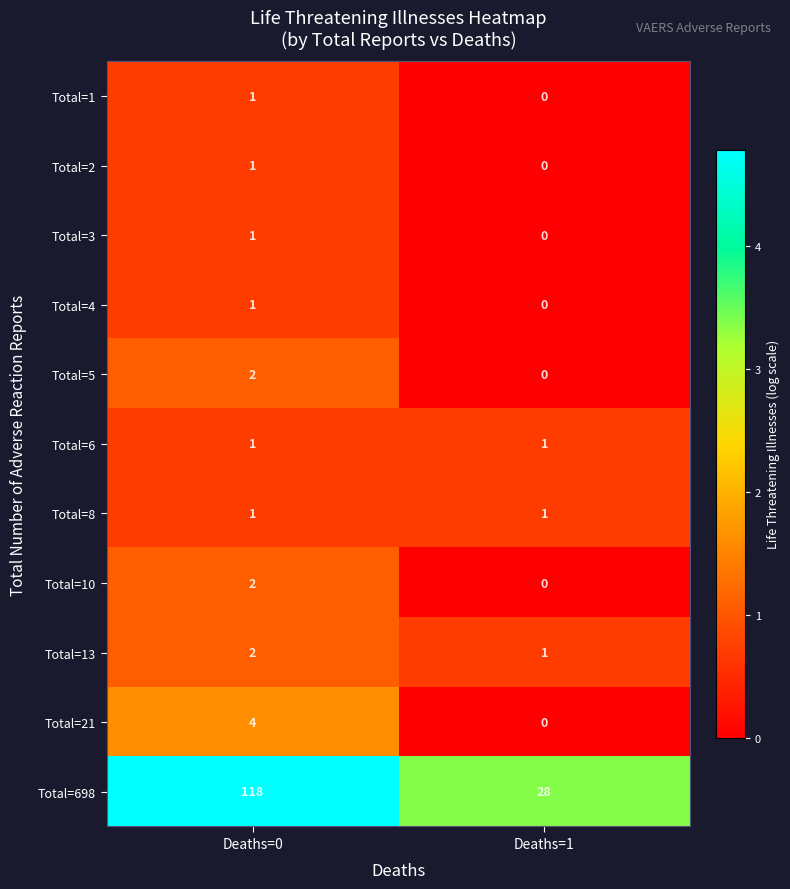

What is the sum of the Total=13 values at Deaths=0 and Deaths=1?

3